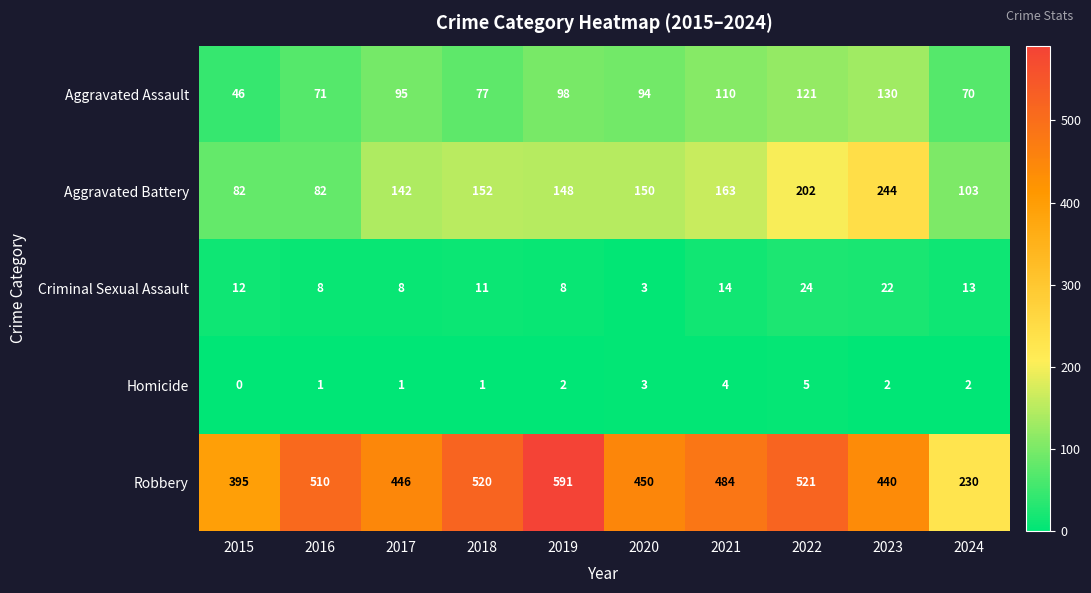

Read the Criminal Sexual Assault value at 2016.

8